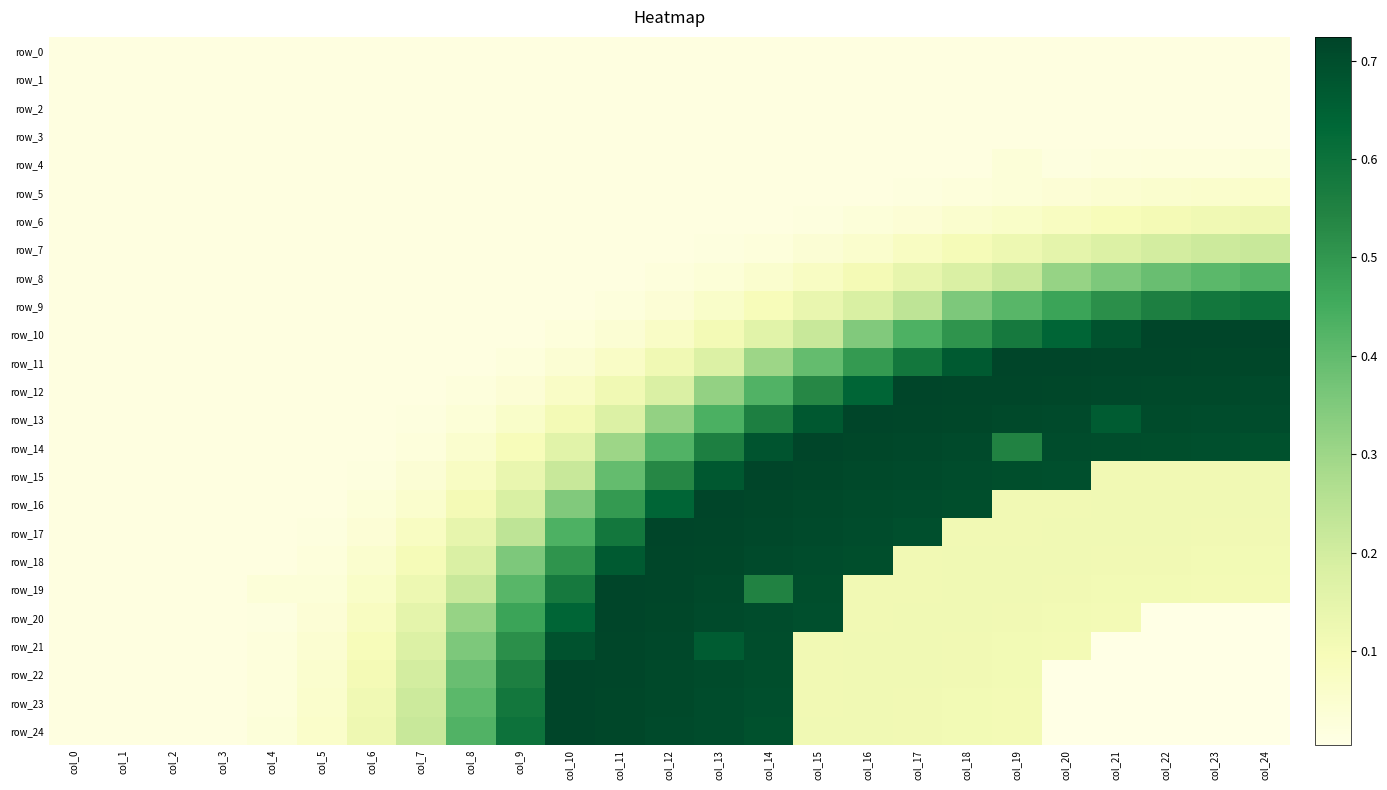

Reading left to right, list all the values displayed in this chart.

row_0: col_0=0.0	col_1=0.0	col_2=0.0	col_3=0.0	col_4=0.0	col_5=0.0	col_6=0.0	col_7=0.0	col_8=0.0	col_9=0.0	col_10=0.0	col_11=0.0	col_12=0.0	col_13=0.0	col_14=0.0	col_15=0.0	col_16=0.0	col_17=0.0	col_18=0.0	col_19=0.0	col_20=0.0	col_21=0.0	col_22=0.0	col_23=0.0	col_24=0.0
row_1: col_0=0.0	col_1=0.0	col_2=0.0	col_3=0.0	col_4=0.0	col_5=0.0	col_6=0.0	col_7=0.0	col_8=0.0	col_9=0.0	col_10=0.0	col_11=0.0	col_12=0.0	col_13=0.0	col_14=0.0	col_15=0.0	col_16=0.0	col_17=0.0	col_18=0.0	col_19=0.0	col_20=0.0	col_21=0.0	col_22=0.0	col_23=0.0	col_24=0.0
row_2: col_0=0.0	col_1=0.0	col_2=0.0	col_3=0.0	col_4=0.0	col_5=0.0	col_6=0.0	col_7=0.0	col_8=0.0	col_9=0.0	col_10=0.0	col_11=0.0	col_12=0.0	col_13=0.0	col_14=0.0	col_15=0.0	col_16=0.0	col_17=0.0	col_18=0.0	col_19=0.0	col_20=0.0	col_21=0.0	col_22=0.0	col_23=0.0	col_24=0.0
row_3: col_0=0.0	col_1=0.0	col_2=0.0	col_3=0.0	col_4=0.0	col_5=0.0	col_6=0.0	col_7=0.0	col_8=0.0	col_9=0.0	col_10=0.0	col_11=0.0	col_12=0.0	col_13=0.0	col_14=0.0	col_15=0.0	col_16=0.0	col_17=0.0	col_18=0.0	col_19=0.0	col_20=0.0	col_21=0.0	col_22=0.0	col_23=0.0	col_24=0.0
row_4: col_0=0.0	col_1=0.0	col_2=0.0	col_3=0.0	col_4=0.0	col_5=0.0	col_6=0.0	col_7=0.0	col_8=0.0	col_9=0.0	col_10=0.0	col_11=0.0	col_12=0.0	col_13=0.0	col_14=0.0	col_15=0.0	col_16=0.0	col_17=0.0	col_18=0.0	col_19=0.0	col_20=0.0	col_21=0.0	col_22=0.0	col_23=0.0	col_24=0.0
row_5: col_0=0.0	col_1=0.0	col_2=0.0	col_3=0.0	col_4=0.0	col_5=0.0	col_6=0.0	col_7=0.0	col_8=0.0	col_9=0.0	col_10=0.0	col_11=0.0	col_12=0.0	col_13=0.0	col_14=0.0	col_15=0.0	col_16=0.0	col_17=0.0	col_18=0.0	col_19=0.0	col_20=0.0	col_21=0.0	col_22=0.1	col_23=0.1	col_24=0.1
row_6: col_0=0.0	col_1=0.0	col_2=0.0	col_3=0.0	col_4=0.0	col_5=0.0	col_6=0.0	col_7=0.0	col_8=0.0	col_9=0.0	col_10=0.0	col_11=0.0	col_12=0.0	col_13=0.0	col_14=0.0	col_15=0.0	col_16=0.0	col_17=0.0	col_18=0.1	col_19=0.1	col_20=0.1	col_21=0.1	col_22=0.1	col_23=0.1	col_24=0.1
row_7: col_0=0.0	col_1=0.0	col_2=0.0	col_3=0.0	col_4=0.0	col_5=0.0	col_6=0.0	col_7=0.0	col_8=0.0	col_9=0.0	col_10=0.0	col_11=0.0	col_12=0.0	col_13=0.0	col_14=0.0	col_15=0.0	col_16=0.1	col_17=0.1	col_18=0.1	col_19=0.1	col_20=0.2	col_21=0.2	col_22=0.2	col_23=0.2	col_24=0.2
row_8: col_0=0.0	col_1=0.0	col_2=0.0	col_3=0.0	col_4=0.0	col_5=0.0	col_6=0.0	col_7=0.0	col_8=0.0	col_9=0.0	col_10=0.0	col_11=0.0	col_12=0.0	col_13=0.0	col_14=0.1	col_15=0.1	col_16=0.1	col_17=0.1	col_18=0.2	col_19=0.2	col_20=0.3	col_21=0.4	col_22=0.4	col_23=0.4	col_24=0.4
row_9: col_0=0.0	col_1=0.0	col_2=0.0	col_3=0.0	col_4=0.0	col_5=0.0	col_6=0.0	col_7=0.0	col_8=0.0	col_9=0.0	col_10=0.0	col_11=0.0	col_12=0.0	col_13=0.1	col_14=0.1	col_15=0.1	col_16=0.2	col_17=0.2	col_18=0.4	col_19=0.4	col_20=0.5	col_21=0.5	col_22=0.6	col_23=0.6	col_24=0.6
row_10: col_0=0.0	col_1=0.0	col_2=0.0	col_3=0.0	col_4=0.0	col_5=0.0	col_6=0.0	col_7=0.0	col_8=0.0	col_9=0.0	col_10=0.0	col_11=0.0	col_12=0.1	col_13=0.1	col_14=0.2	col_15=0.2	col_16=0.3	col_17=0.4	col_18=0.5	col_19=0.6	col_20=0.6	col_21=0.7	col_22=0.7	col_23=0.7	col_24=0.7
row_11: col_0=0.0	col_1=0.0	col_2=0.0	col_3=0.0	col_4=0.0	col_5=0.0	col_6=0.0	col_7=0.0	col_8=0.0	col_9=0.0	col_10=0.0	col_11=0.1	col_12=0.1	col_13=0.2	col_14=0.3	col_15=0.4	col_16=0.5	col_17=0.6	col_18=0.7	col_19=0.7	col_20=0.7	col_21=0.7	col_22=0.7	col_23=0.7	col_24=0.7
row_12: col_0=0.0	col_1=0.0	col_2=0.0	col_3=0.0	col_4=0.0	col_5=0.0	col_6=0.0	col_7=0.0	col_8=0.0	col_9=0.0	col_10=0.1	col_11=0.1	col_12=0.2	col_13=0.3	col_14=0.4	col_15=0.5	col_16=0.6	col_17=0.7	col_18=0.7	col_19=0.7	col_20=0.7	col_21=0.7	col_22=0.7	col_23=0.7	col_24=0.7
row_13: col_0=0.0	col_1=0.0	col_2=0.0	col_3=0.0	col_4=0.0	col_5=0.0	col_6=0.0	col_7=0.0	col_8=0.0	col_9=0.1	col_10=0.1	col_11=0.2	col_12=0.3	col_13=0.4	col_14=0.6	col_15=0.7	col_16=0.7	col_17=0.7	col_18=0.7	col_19=0.7	col_20=0.7	col_21=0.7	col_22=0.7	col_23=0.7	col_24=0.7
row_14: col_0=0.0	col_1=0.0	col_2=0.0	col_3=0.0	col_4=0.0	col_5=0.0	col_6=0.0	col_7=0.0	col_8=0.1	col_9=0.1	col_10=0.2	col_11=0.3	col_12=0.4	col_13=0.6	col_14=0.7	col_15=0.7	col_16=0.7	col_17=0.7	col_18=0.7	col_19=0.5	col_20=0.7	col_21=0.7	col_22=0.7	col_23=0.7	col_24=0.7
row_15: col_0=0.0	col_1=0.0	col_2=0.0	col_3=0.0	col_4=0.0	col_5=0.0	col_6=0.0	col_7=0.0	col_8=0.1	col_9=0.1	col_10=0.2	col_11=0.4	col_12=0.5	col_13=0.7	col_14=0.7	col_15=0.7	col_16=0.7	col_17=0.7	col_18=0.7	col_19=0.7	col_20=0.7	col_21=0.1	col_22=0.1	col_23=0.1	col_24=0.1
row_16: col_0=0.0	col_1=0.0	col_2=0.0	col_3=0.0	col_4=0.0	col_5=0.0	col_6=0.0	col_7=0.1	col_8=0.1	col_9=0.2	col_10=0.3	col_11=0.5	col_12=0.6	col_13=0.7	col_14=0.7	col_15=0.7	col_16=0.7	col_17=0.7	col_18=0.7	col_19=0.1	col_20=0.1	col_21=0.1	col_22=0.1	col_23=0.1	col_24=0.1
row_17: col_0=0.0	col_1=0.0	col_2=0.0	col_3=0.0	col_4=0.0	col_5=0.0	col_6=0.0	col_7=0.1	col_8=0.1	col_9=0.2	col_10=0.4	col_11=0.6	col_12=0.7	col_13=0.7	col_14=0.7	col_15=0.7	col_16=0.7	col_17=0.7	col_18=0.1	col_19=0.1	col_20=0.1	col_21=0.1	col_22=0.1	col_23=0.1	col_24=0.1
row_18: col_0=0.0	col_1=0.0	col_2=0.0	col_3=0.0	col_4=0.0	col_5=0.0	col_6=0.1	col_7=0.1	col_8=0.2	col_9=0.4	col_10=0.5	col_11=0.7	col_12=0.7	col_13=0.7	col_14=0.7	col_15=0.7	col_16=0.7	col_17=0.1	col_18=0.1	col_19=0.1	col_20=0.1	col_21=0.1	col_22=0.1	col_23=0.1	col_24=0.1
row_19: col_0=0.0	col_1=0.0	col_2=0.0	col_3=0.0	col_4=0.0	col_5=0.0	col_6=0.1	col_7=0.1	col_8=0.2	col_9=0.4	col_10=0.6	col_11=0.7	col_12=0.7	col_13=0.7	col_14=0.5	col_15=0.7	col_16=0.1	col_17=0.1	col_18=0.1	col_19=0.1	col_20=0.1	col_21=0.1	col_22=0.1	col_23=0.1	col_24=0.1
row_20: col_0=0.0	col_1=0.0	col_2=0.0	col_3=0.0	col_4=0.0	col_5=0.0	col_6=0.1	col_7=0.2	col_8=0.3	col_9=0.5	col_10=0.6	col_11=0.7	col_12=0.7	col_13=0.7	col_14=0.7	col_15=0.7	col_16=0.1	col_17=0.1	col_18=0.1	col_19=0.1	col_20=0.1	col_21=0.1	col_22=0.0	col_23=0.0	col_24=0.0
row_21: col_0=0.0	col_1=0.0	col_2=0.0	col_3=0.0	col_4=0.0	col_5=0.0	col_6=0.1	col_7=0.2	col_8=0.4	col_9=0.5	col_10=0.7	col_11=0.7	col_12=0.7	col_13=0.7	col_14=0.7	col_15=0.1	col_16=0.1	col_17=0.1	col_18=0.1	col_19=0.1	col_20=0.1	col_21=0.0	col_22=0.0	col_23=0.0	col_24=0.0
row_22: col_0=0.0	col_1=0.0	col_2=0.0	col_3=0.0	col_4=0.0	col_5=0.1	col_6=0.1	col_7=0.2	col_8=0.4	col_9=0.6	col_10=0.7	col_11=0.7	col_12=0.7	col_13=0.7	col_14=0.7	col_15=0.1	col_16=0.1	col_17=0.1	col_18=0.1	col_19=0.1	col_20=0.0	col_21=0.0	col_22=0.0	col_23=0.0	col_24=0.0
row_23: col_0=0.0	col_1=0.0	col_2=0.0	col_3=0.0	col_4=0.0	col_5=0.1	col_6=0.1	col_7=0.2	col_8=0.4	col_9=0.6	col_10=0.7	col_11=0.7	col_12=0.7	col_13=0.7	col_14=0.7	col_15=0.1	col_16=0.1	col_17=0.1	col_18=0.1	col_19=0.1	col_20=0.0	col_21=0.0	col_22=0.0	col_23=0.0	col_24=0.0
row_24: col_0=0.0	col_1=0.0	col_2=0.0	col_3=0.0	col_4=0.0	col_5=0.1	col_6=0.1	col_7=0.2	col_8=0.4	col_9=0.6	col_10=0.7	col_11=0.7	col_12=0.7	col_13=0.7	col_14=0.7	col_15=0.1	col_16=0.1	col_17=0.1	col_18=0.1	col_19=0.1	col_20=0.0	col_21=0.0	col_22=0.0	col_23=0.0	col_24=0.0